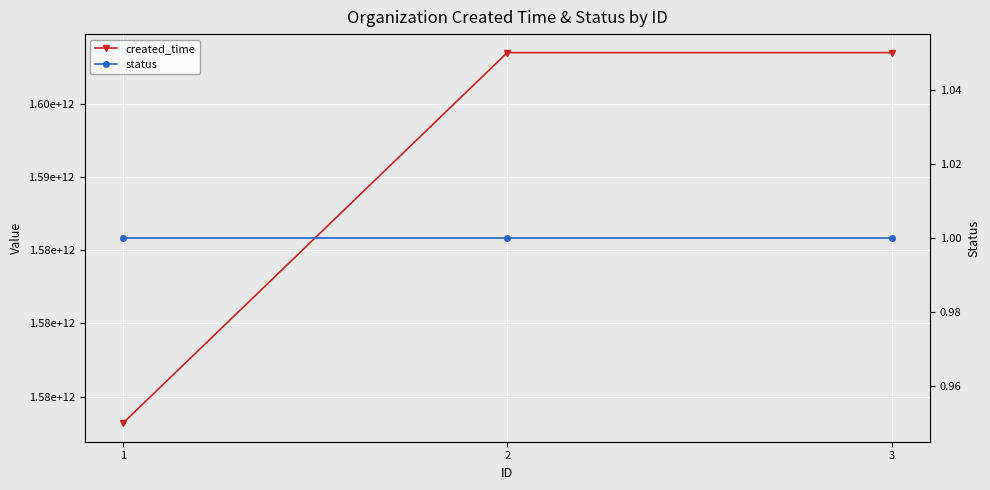

At how many categories does at least one series exceed 242689292098?

3